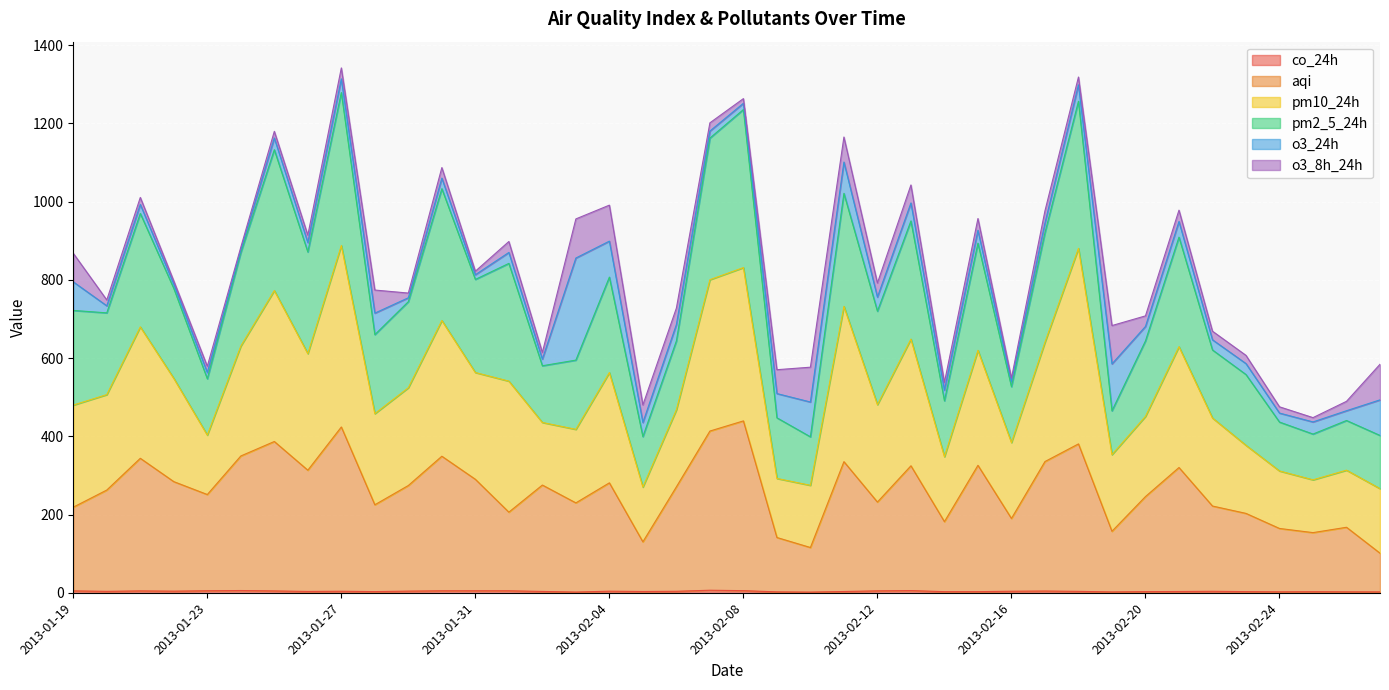

Is it true that co_24h equals 4.9 at 2013-02-15?

False